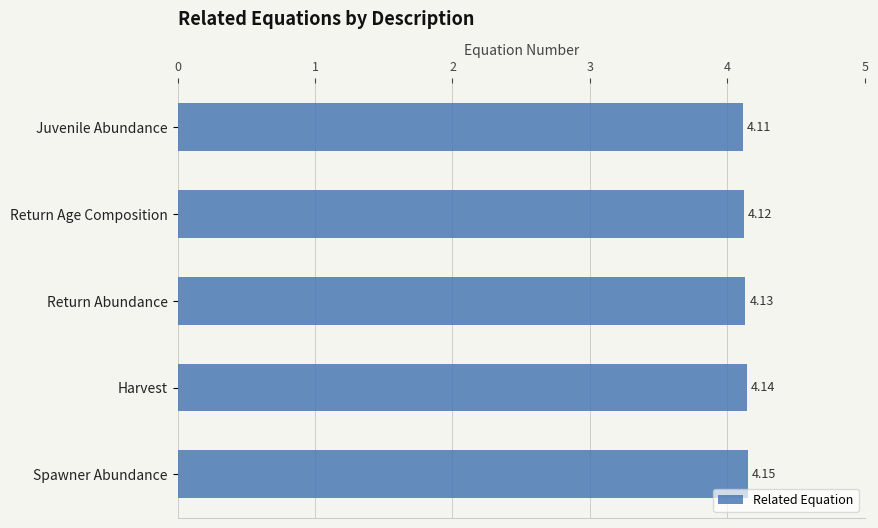

What is the label of the 3rd bar from the top?

Return Abundance